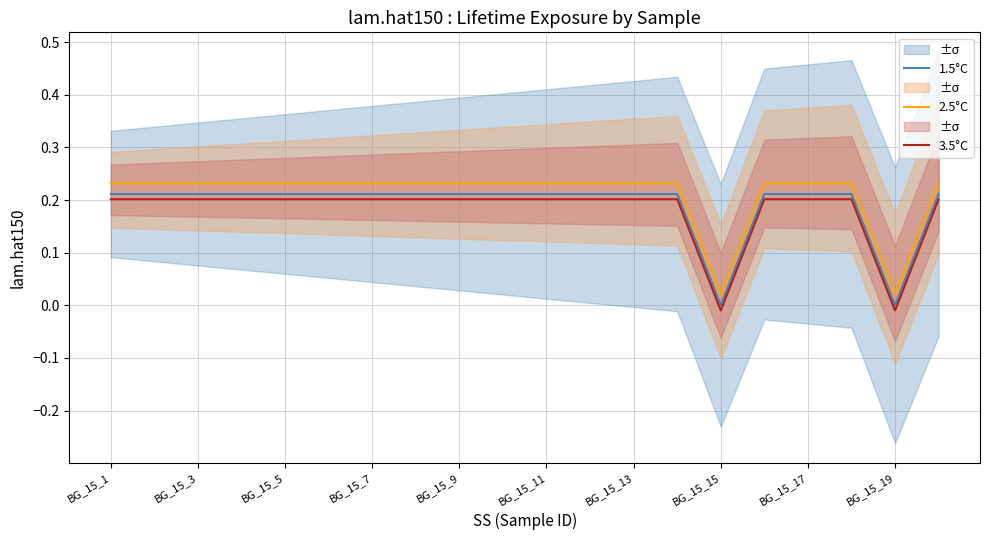

Is it true that 2.5°C equals 0.1 at BG_15_9?

False